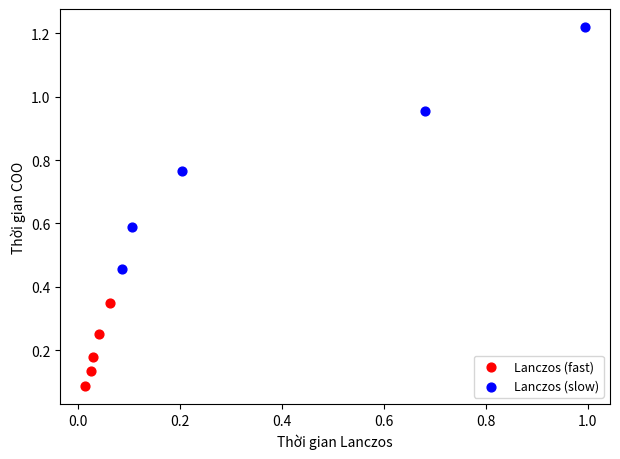

Which series has the largest Y range (max minus min)?

Lanczos (slow)